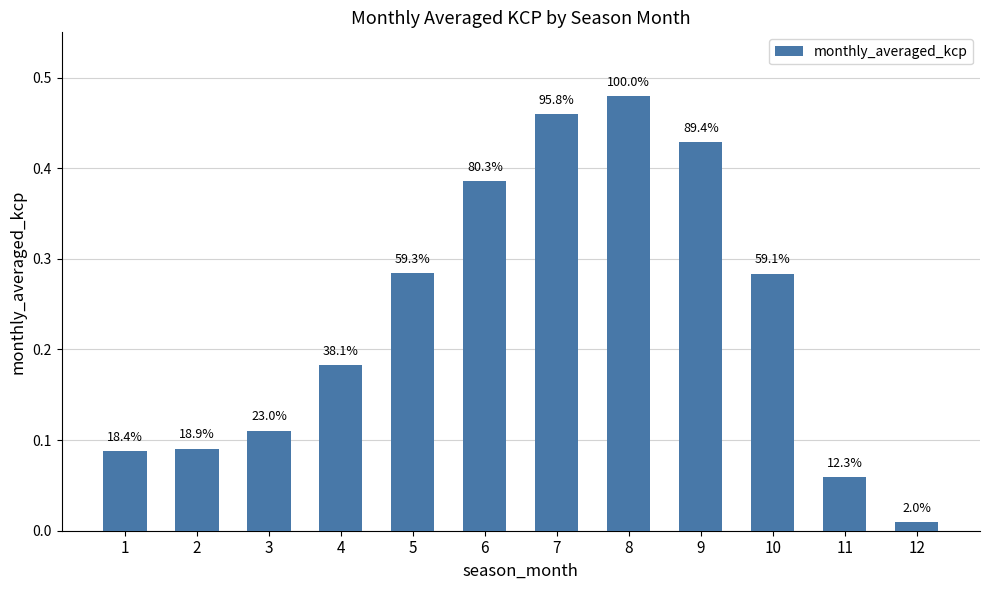

Does the chart contain any negative values?

No